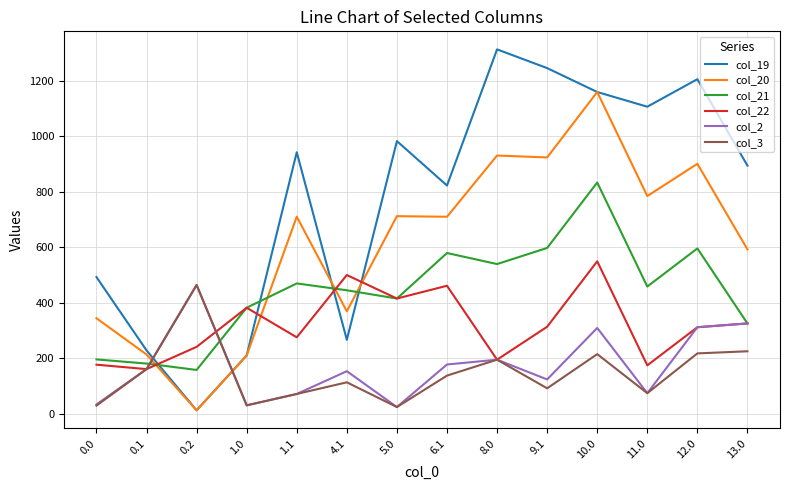

Is it true that col_2 equals 73.5 at 11.0?

True